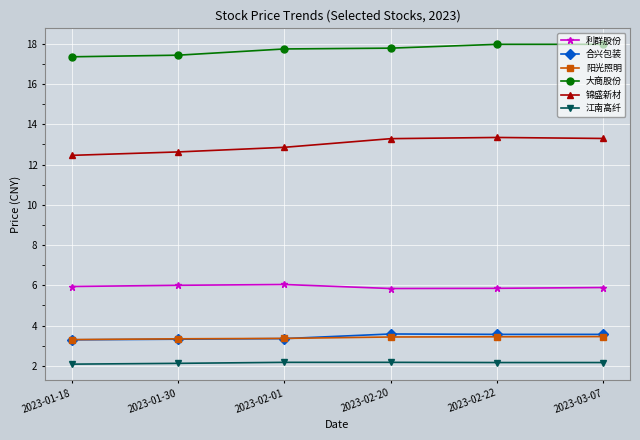

What is the value of the 阳光照明 point at the 5th from the left?

3.4